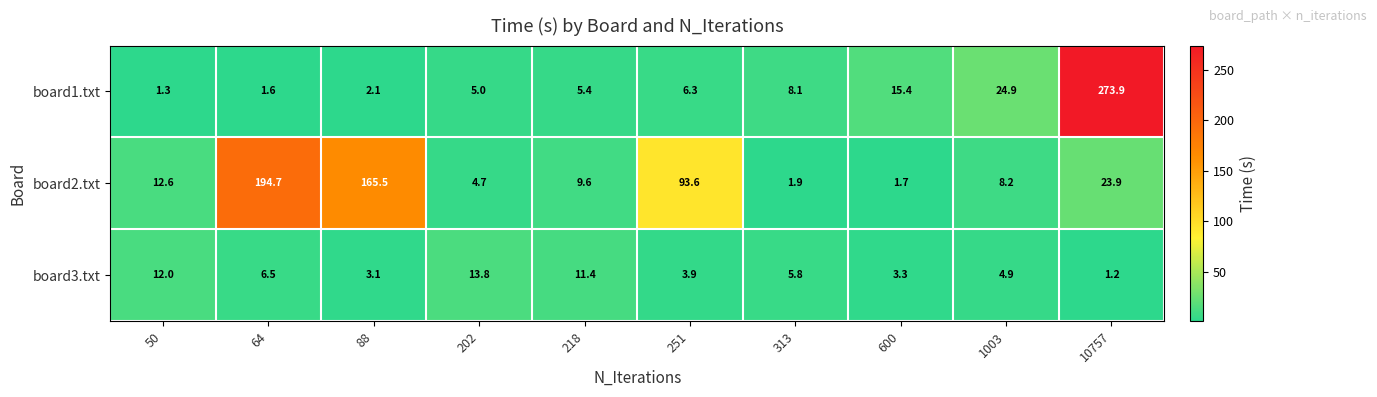

What is the total value across all series at 600?

20.4